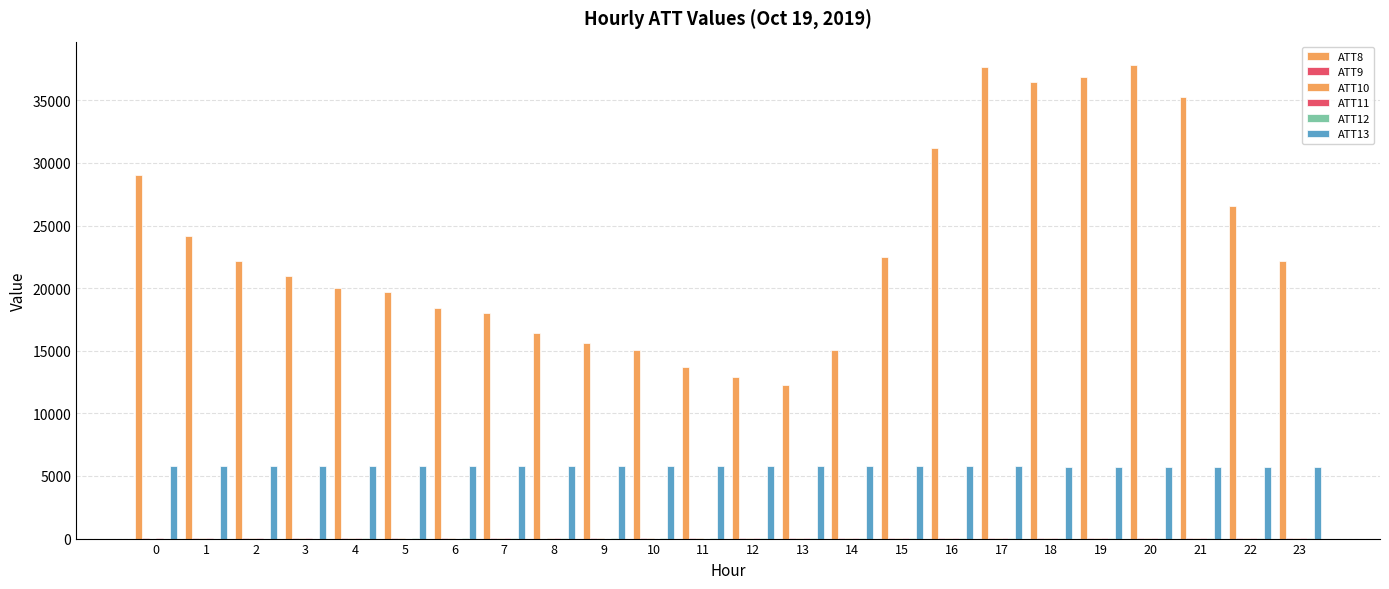

The value of ATT11 at 12 is 7.8. True or false?

True